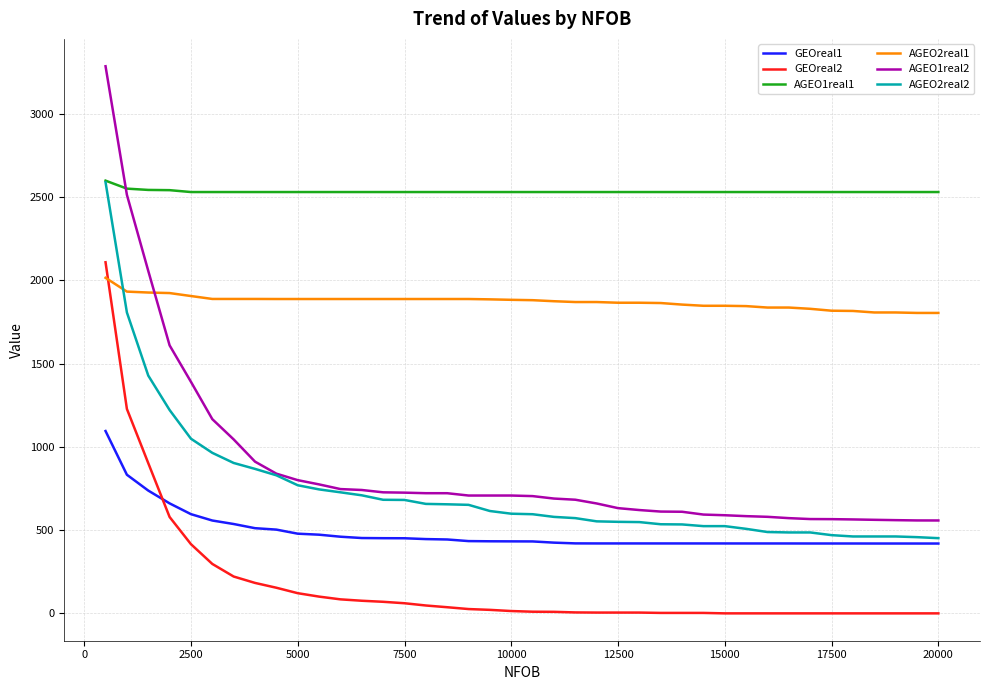

What is the greatest value displayed?

3286.1